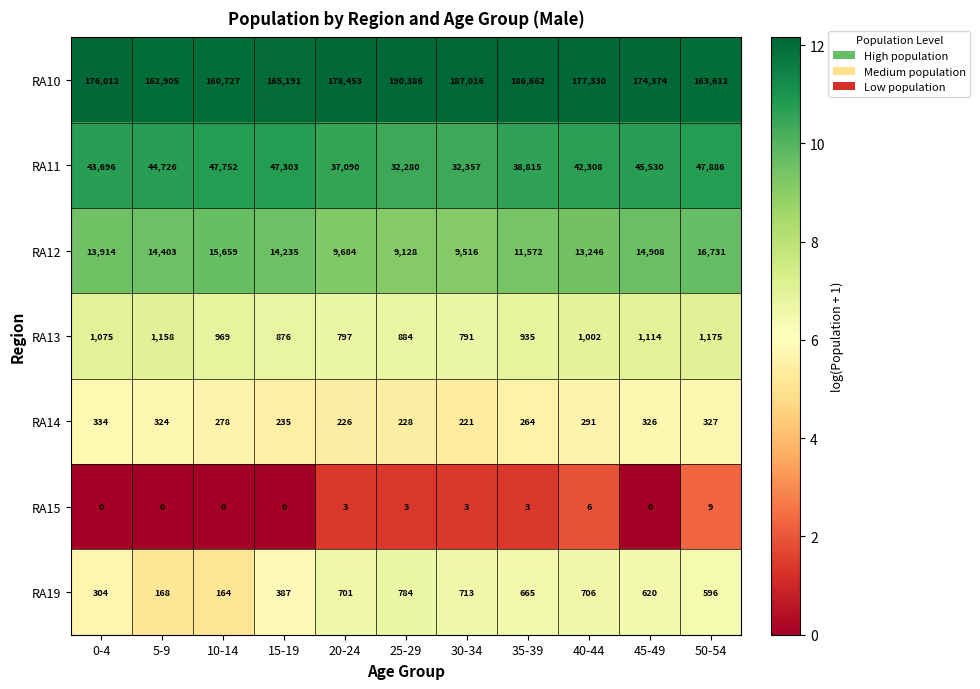

What is the difference between the maximum and minimum values in the RA13 series?

384